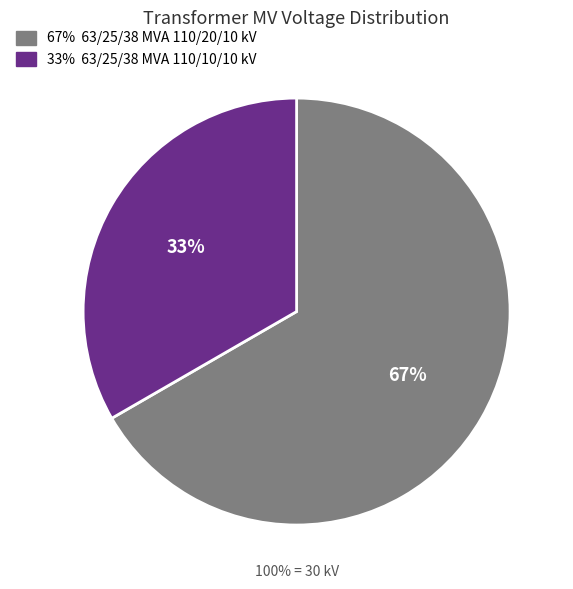

To the nearest percent, what percentage of the pie is 63/25/38 MVA 110/20/10 kV?

67%